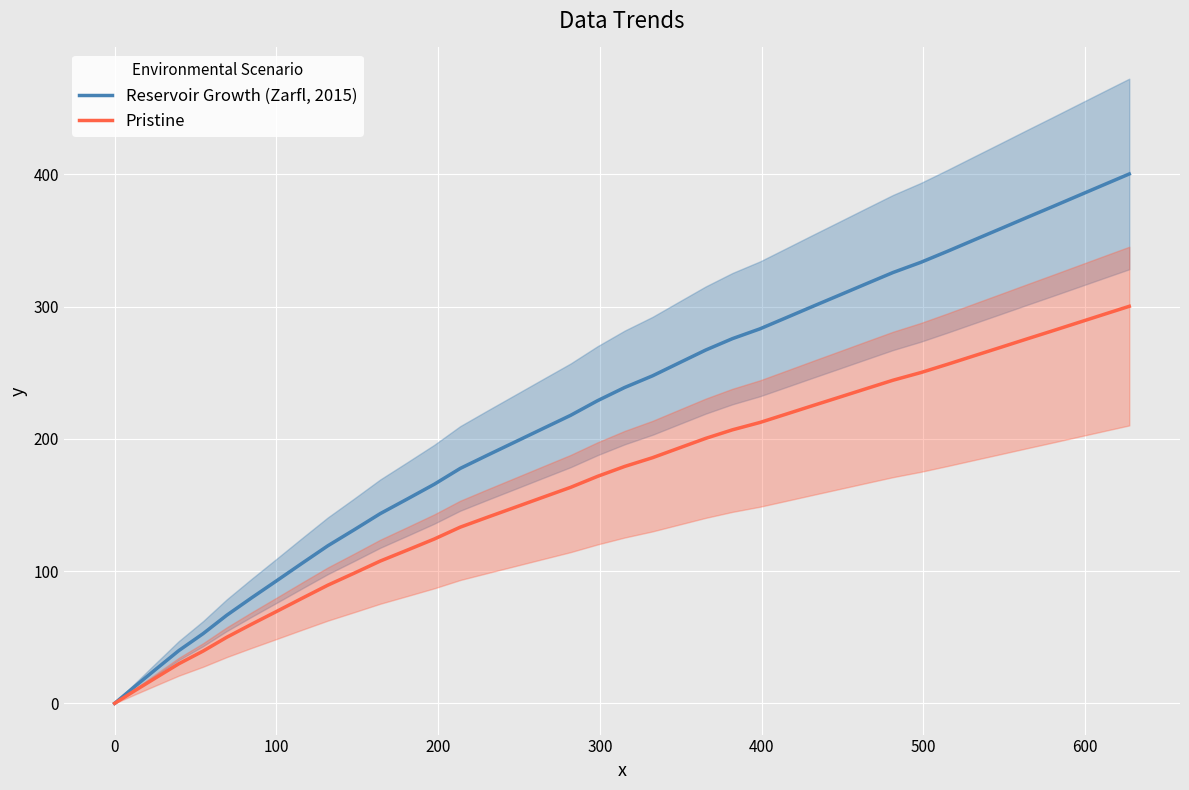

How many values in Pristine are above zero?

39